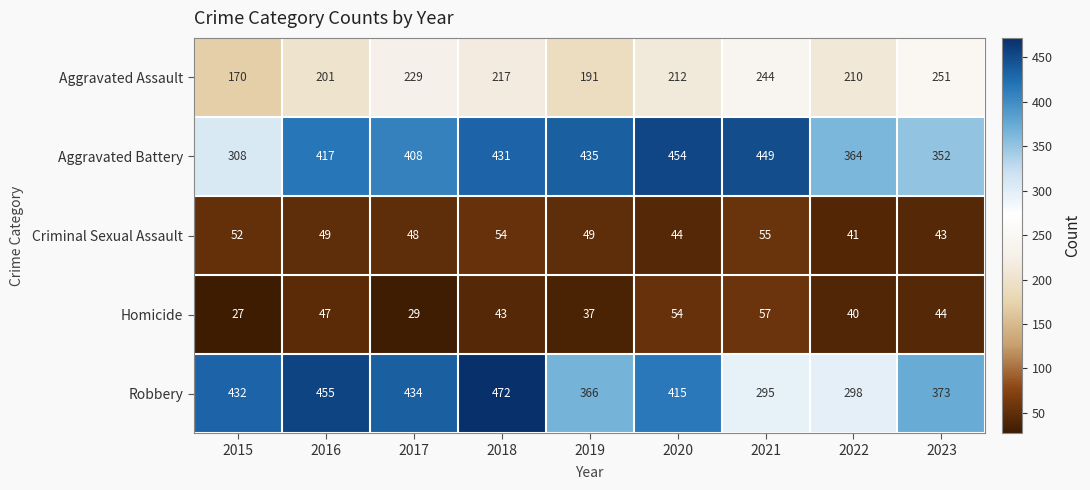

Where does the Criminal Sexual Assault series first go above 49?

2015